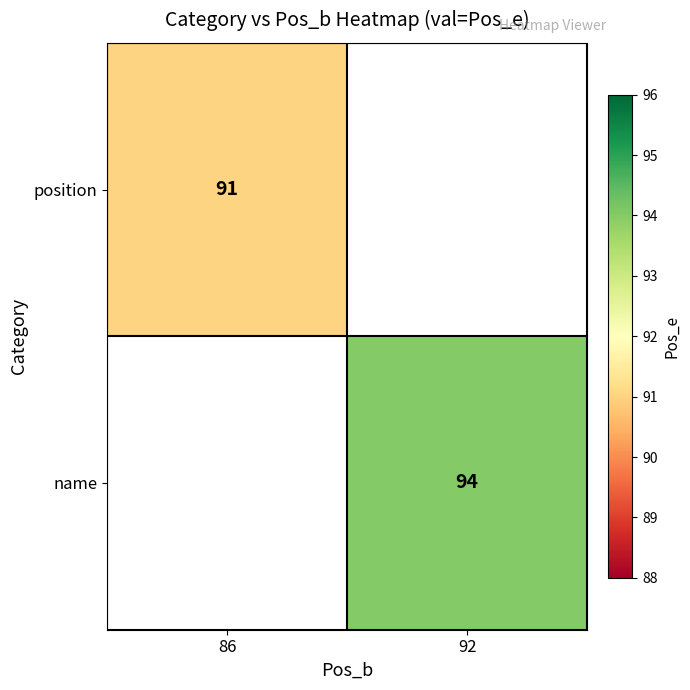

Is it true that position equals 25 at 86?

False